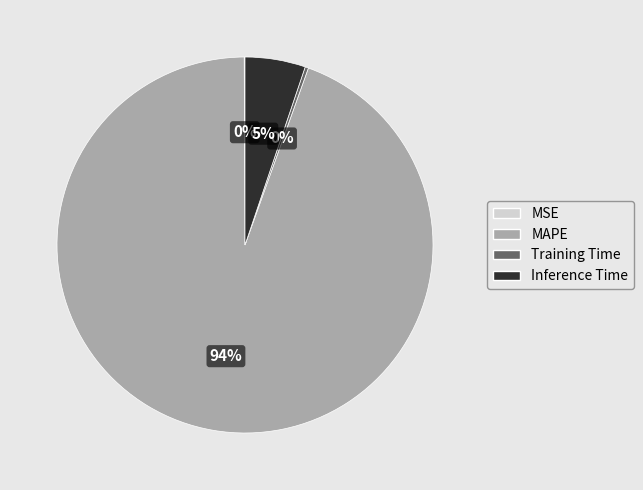

Between Inference Time and Training Time, which is larger?

Inference Time